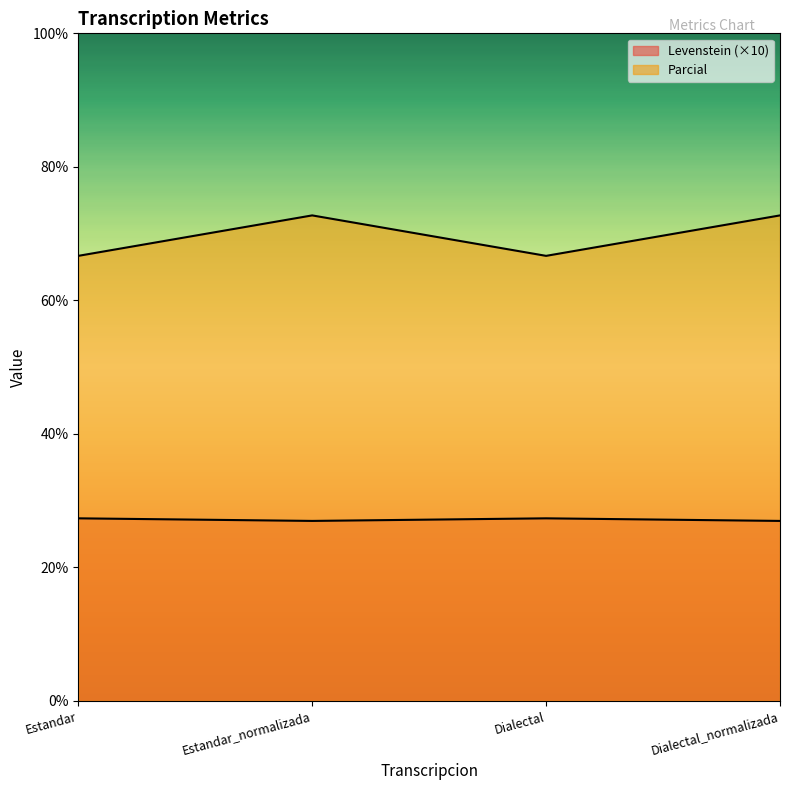

How many interior local peaks does the Parcial series have?

1